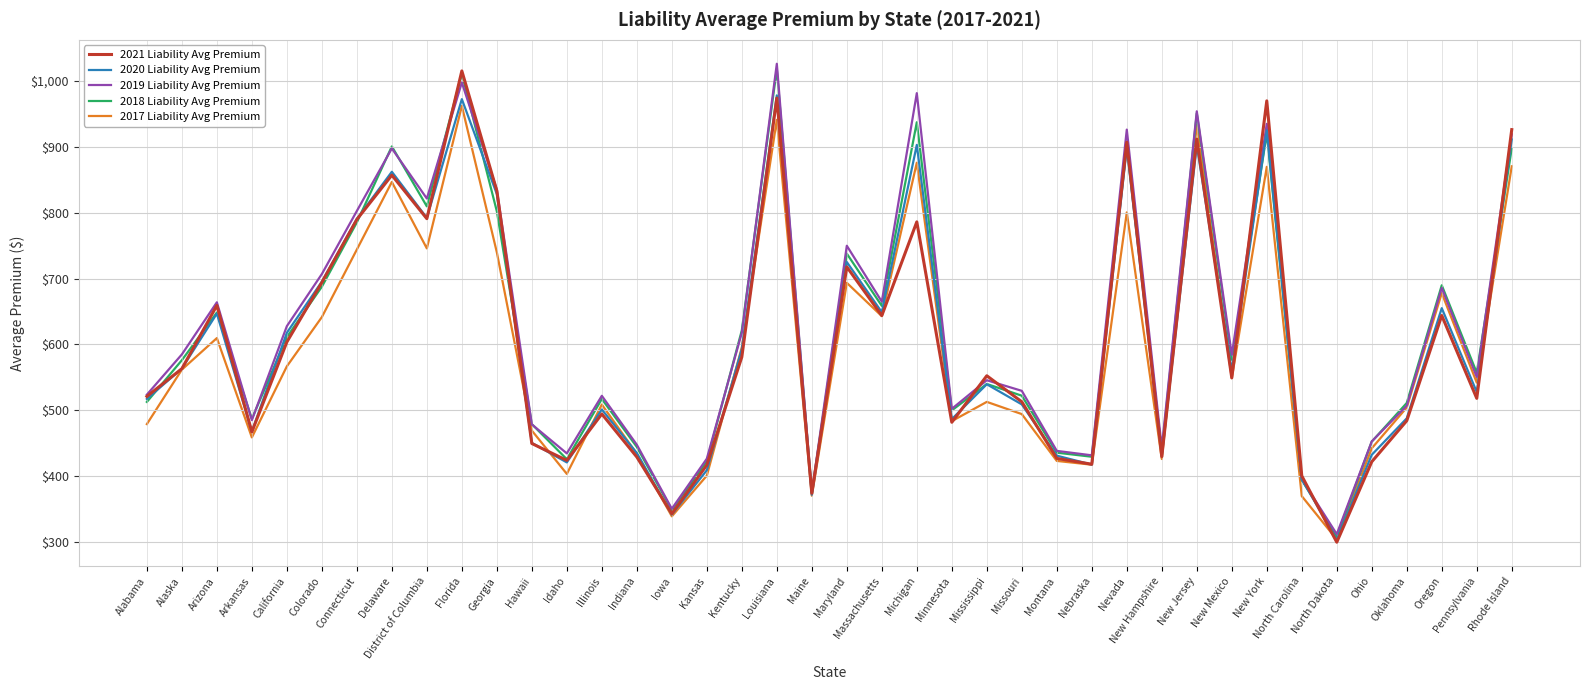

Is it true that 2018 Liability Avg Premium equals 182.7 at Maine?

False